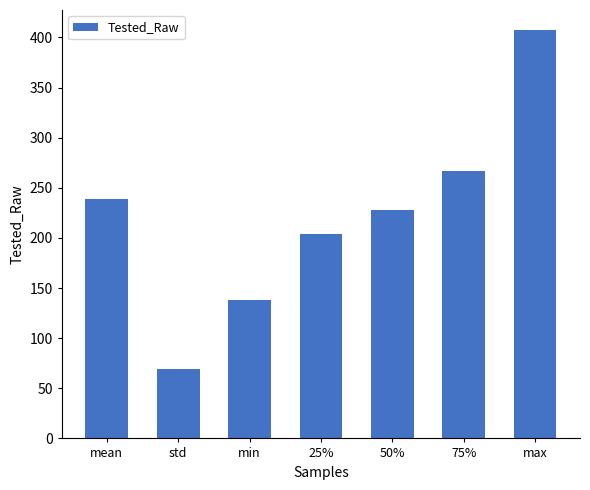

What is the difference between the second highest and minimum values?

197.9